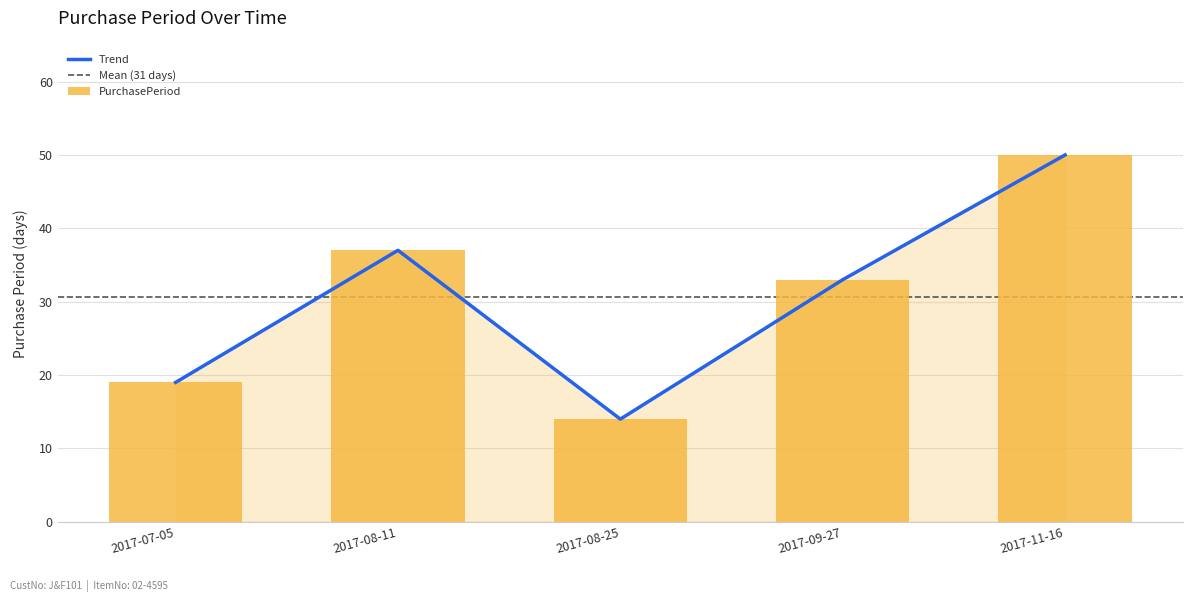

Count the values in the range 19 to 37.

3